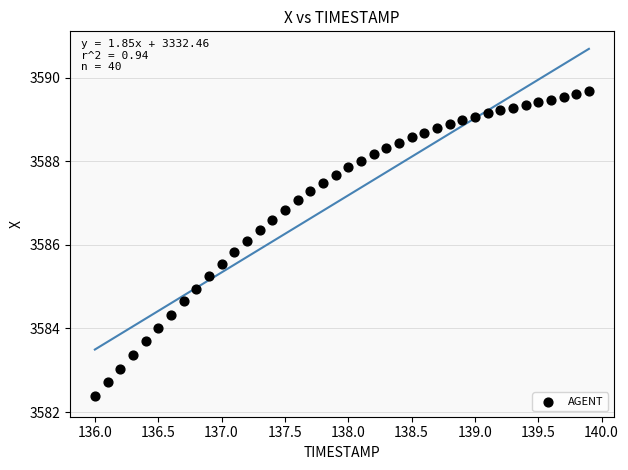

What is the range of Y values (max minus min)?

7.3